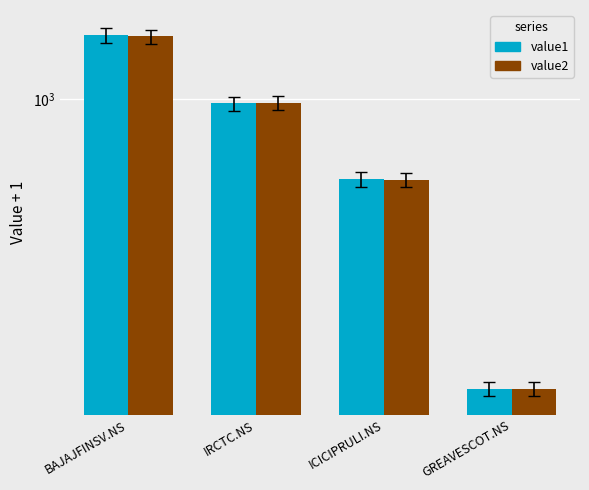

At which category does the chart reach its minimum across all series?

GREAVESCOT.NS